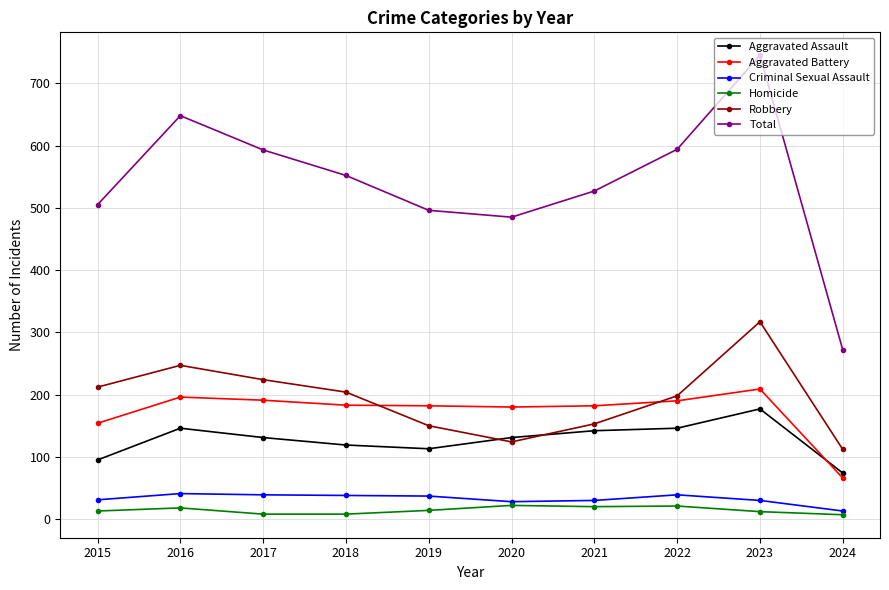

What is the maximum value shown in the chart?

745